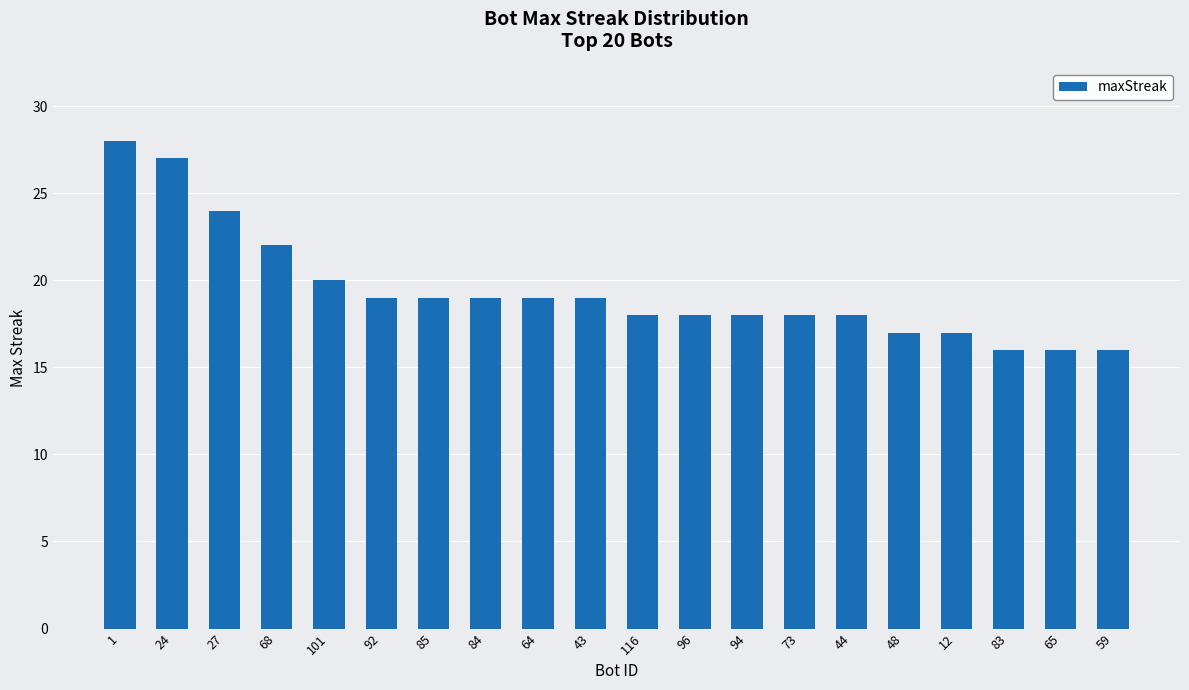

The chart shows a value of 6 at 84. True or false?

False